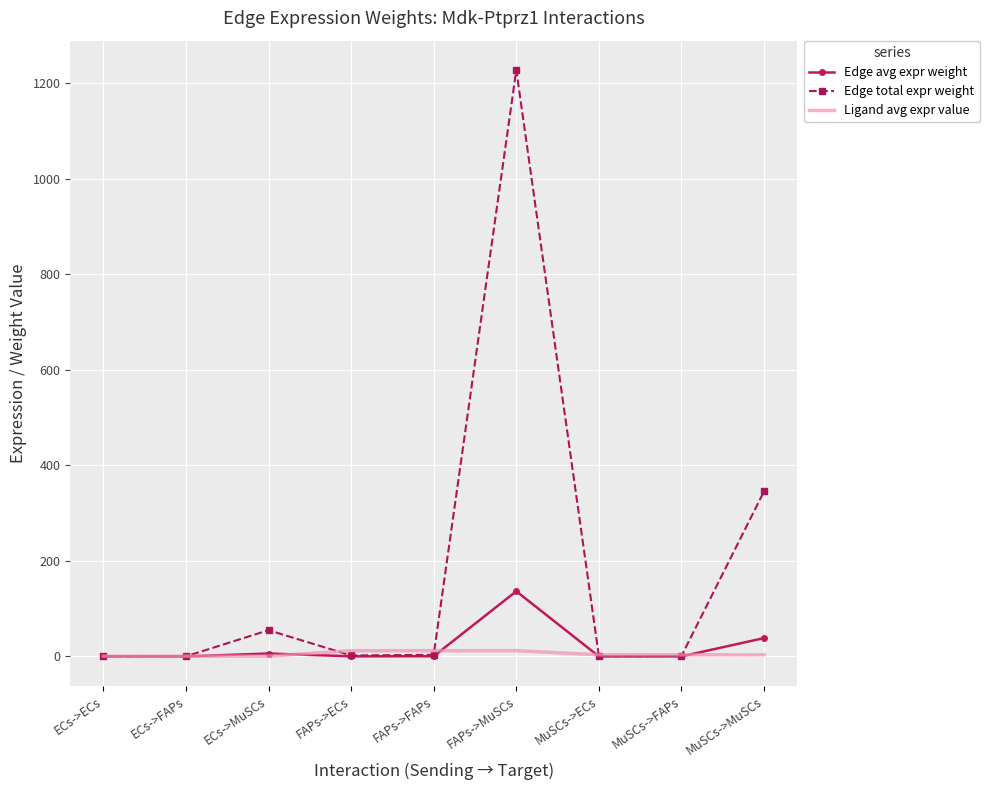

Which series has the widest spread of values?

Edge total expr weight